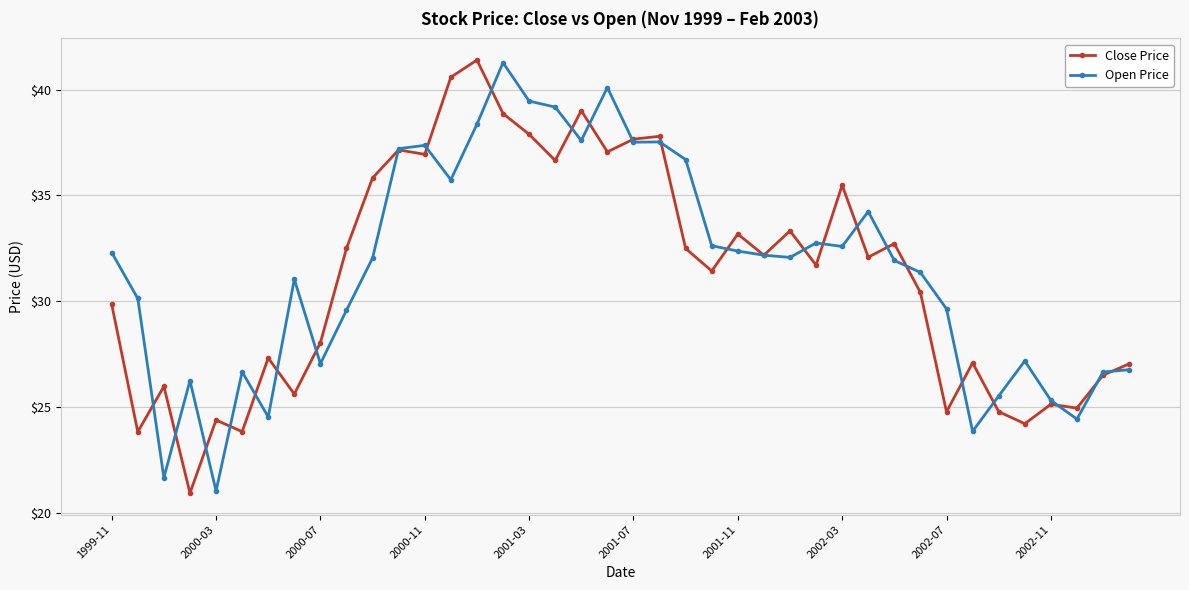

How many lines are shown in the chart?

2